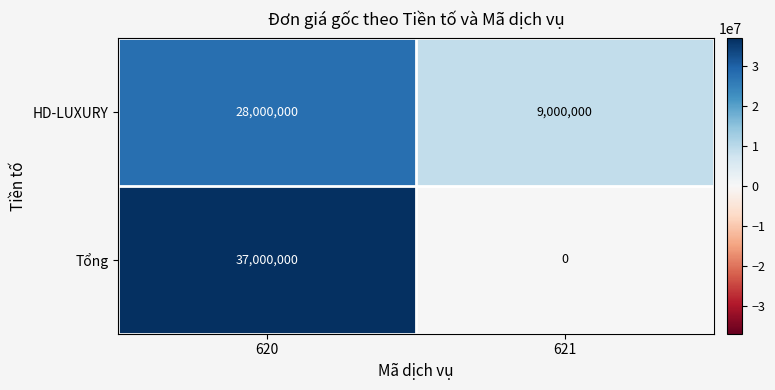

What is the spread (max minus min) of values at 620?

9000000